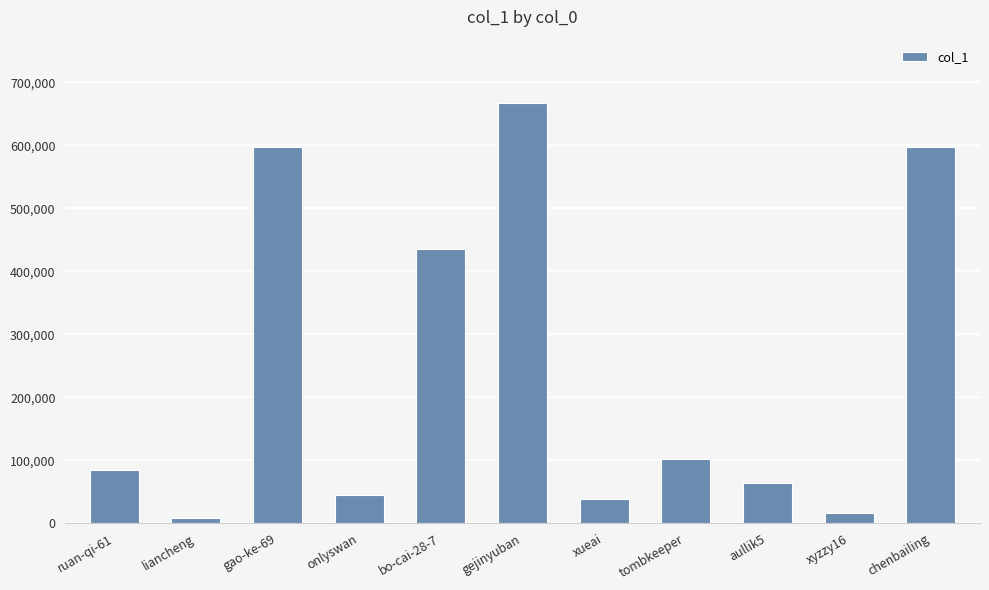

What is the label of the 2nd bar from the left?

liancheng